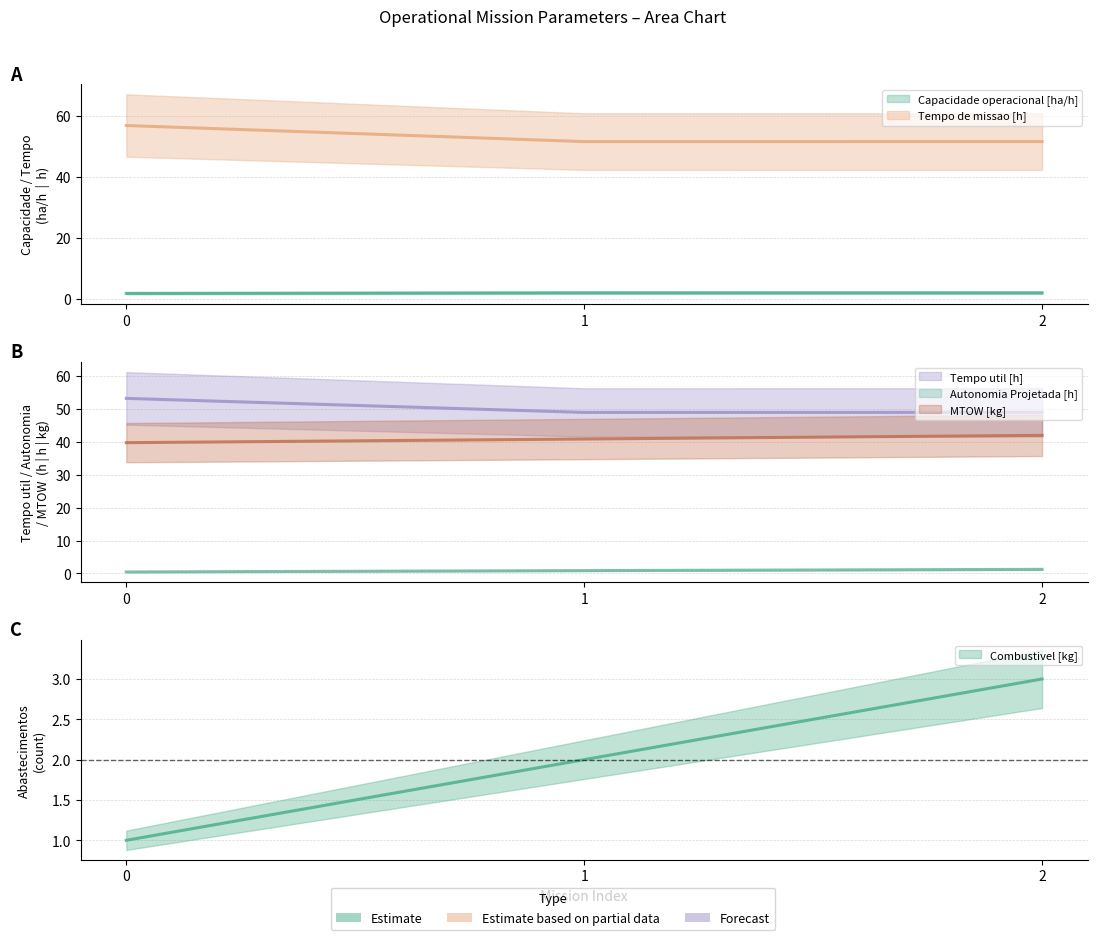

Is the value of Capacidade operacional [ha/h] at 1 greater than the value of Combustivel [kg] at 1?

No